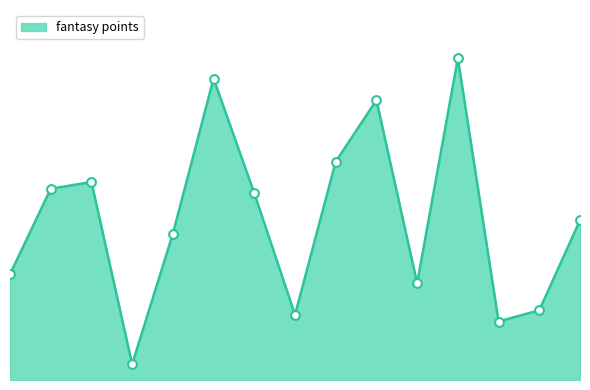

Is this an area chart (filled region under the line)?

Yes